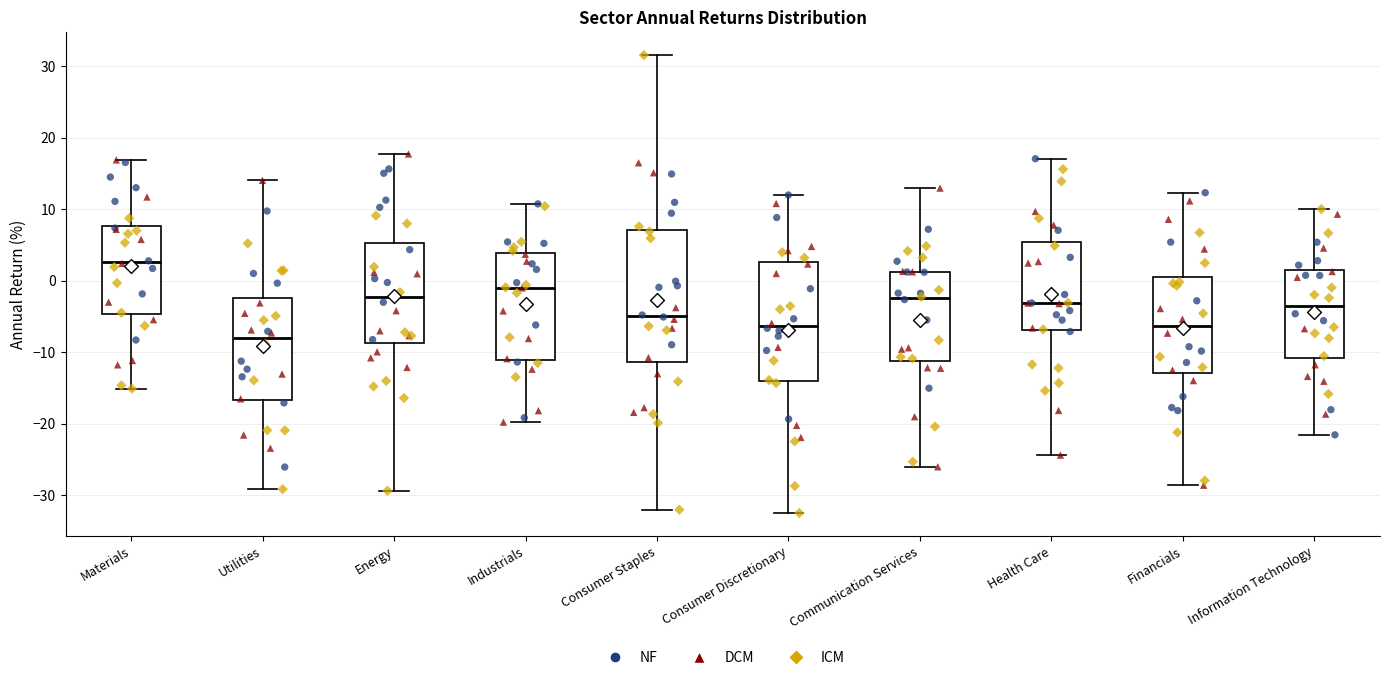

Where is the lower edge of the box for Industrials on the y-axis? The values are not printed on the chart, so give them approximately, as read against the axis.

-11